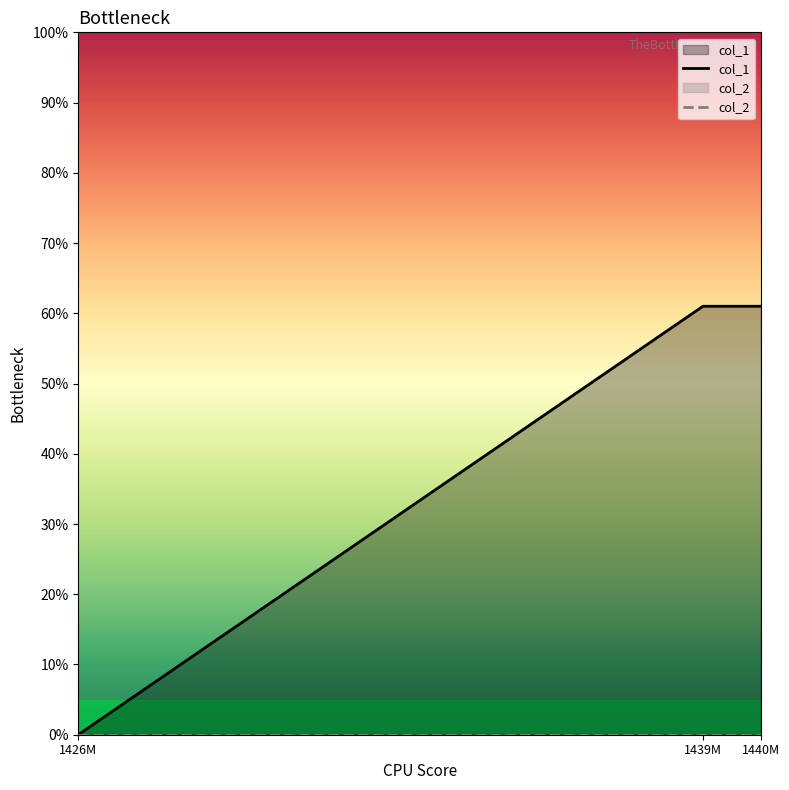

Count the values in the range 0 to 61.

3